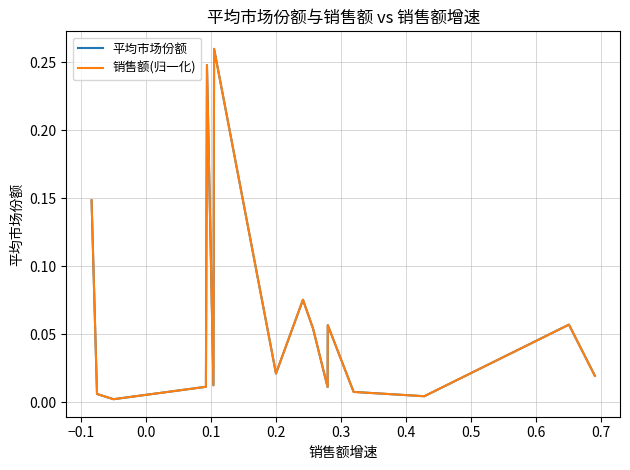

Does the chart display data point markers on the line(s)?

No